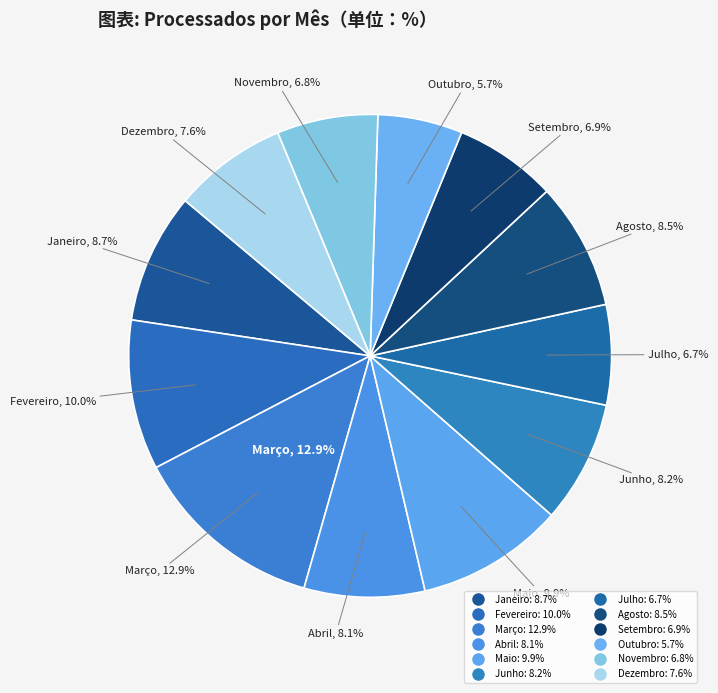

To the nearest percent, what is the difference between the largest and smallest slice percentages?

7%